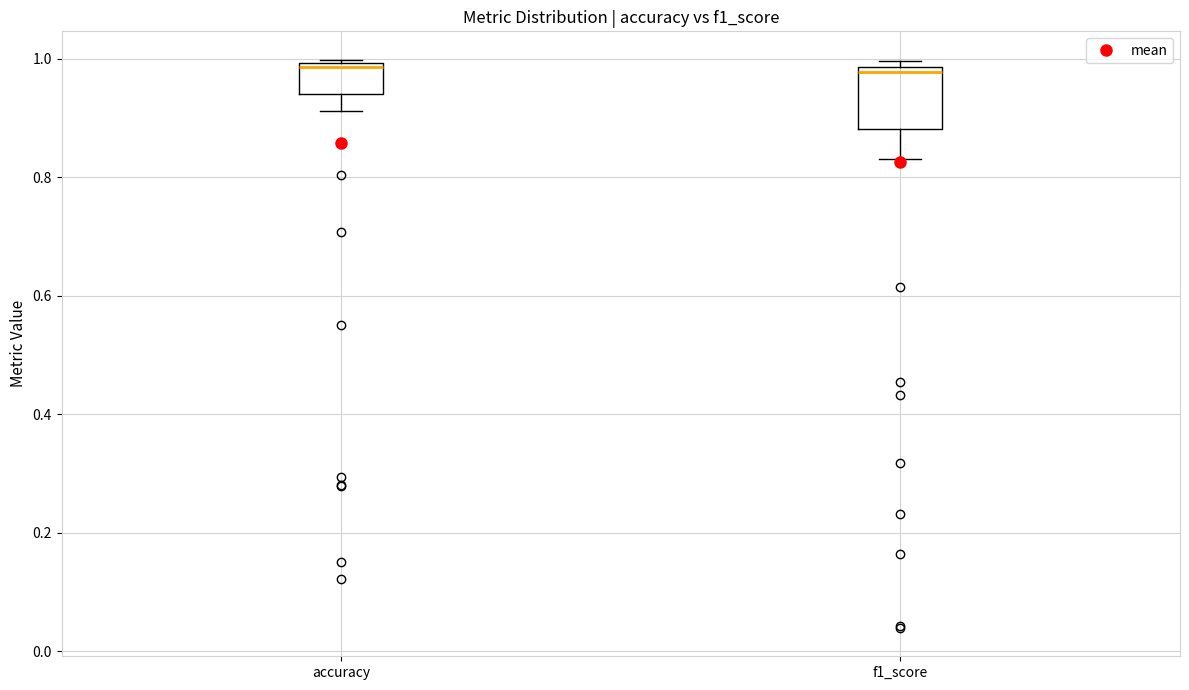

Reading left to right, read every box against the y-axis: the position of its median line, the range the box covers, and the ends of its whiskers. The values are not printed on the chart, so give them approximately, as read against the axis.

accuracy: median 0.98, box 0.94 to 1.00, whiskers 0.92 to 1.00 (just above the box's upper edge)
f1_score: median 0.98 (just below the box's upper edge), box 0.88 to 0.98, whiskers 0.84 to 1.00